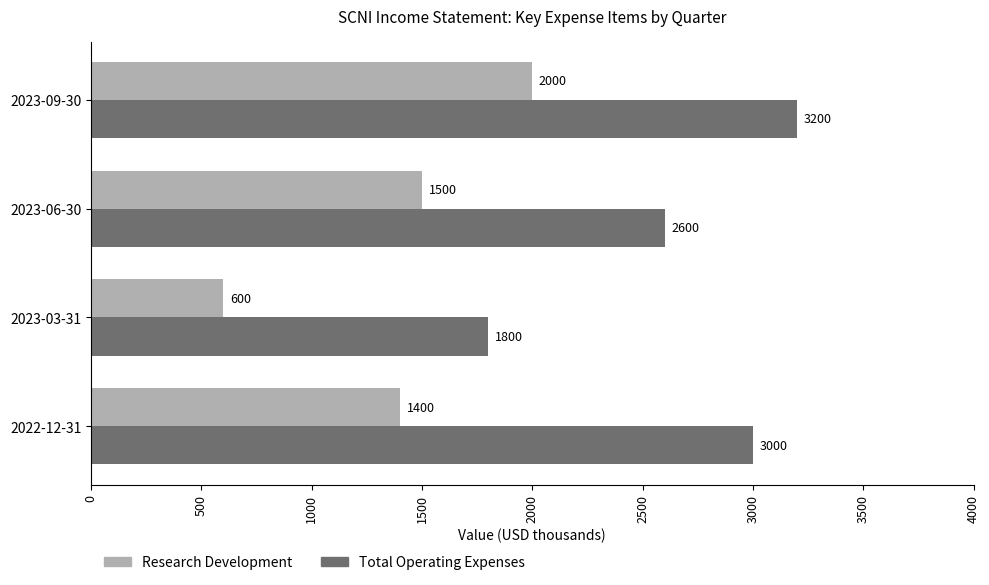

What is the spread (max minus min) of values at 2023-06-30?

1100